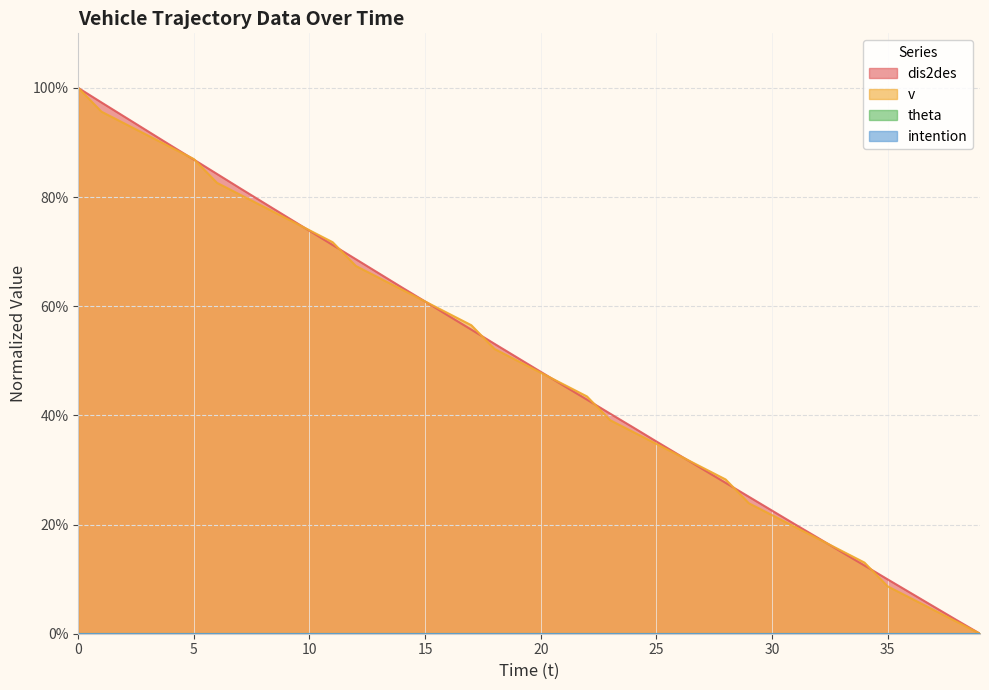

What is the value of the v point at the 9th from the left?

0.8